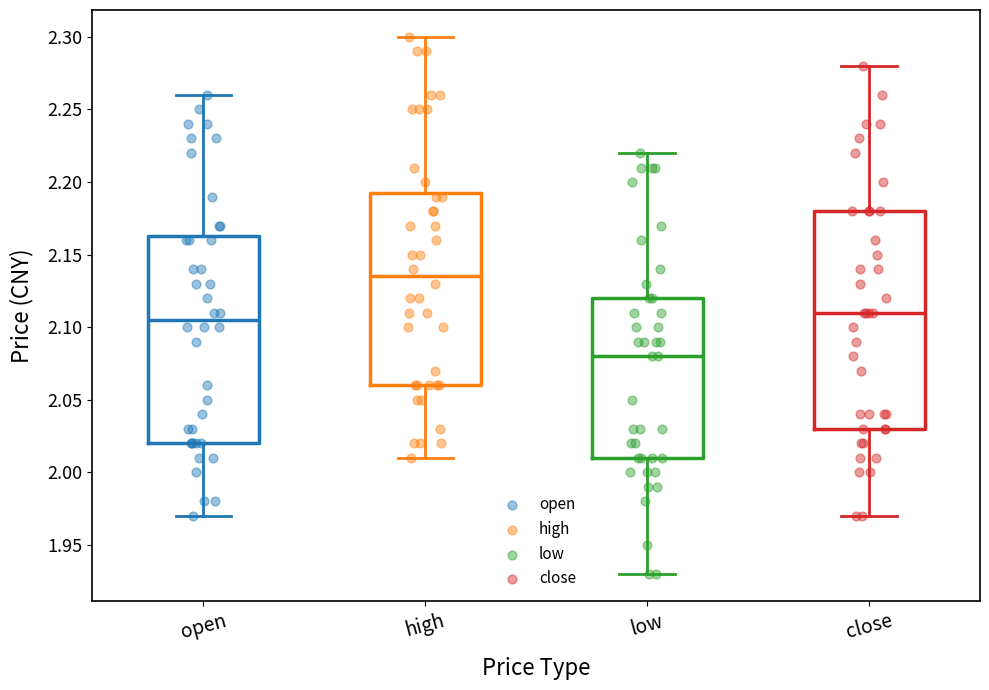

Which box is the tallest, from its lower edge to its upper edge?

close